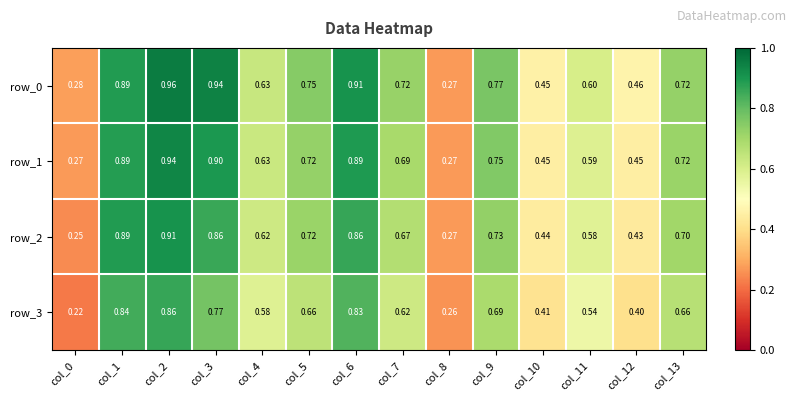

What is the average value of the row_0 series?

0.7